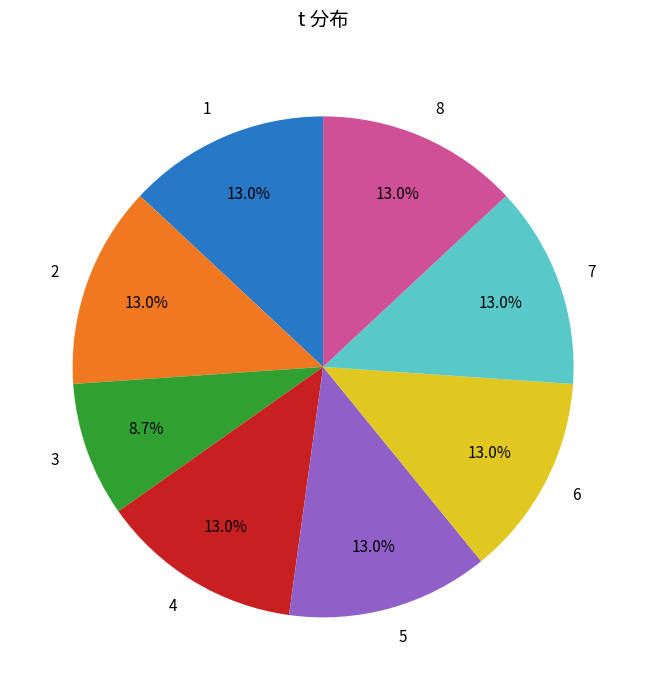

Which category has the smallest portion of the pie?

3